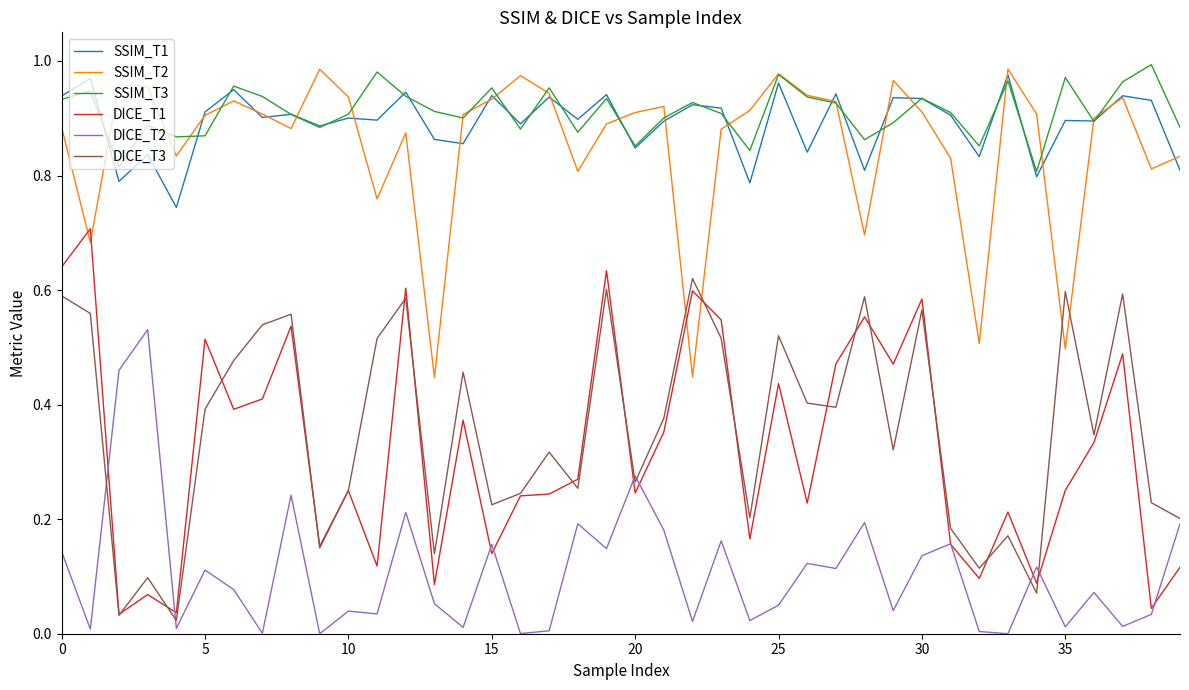

How many interior local valleys does the DICE_T3 series have?

13